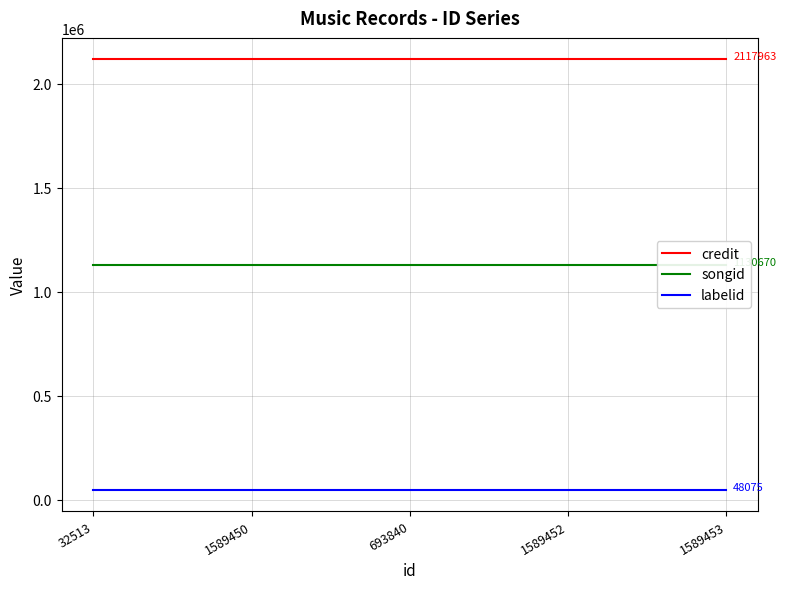

At which category is the sum across all series the highest?

32513